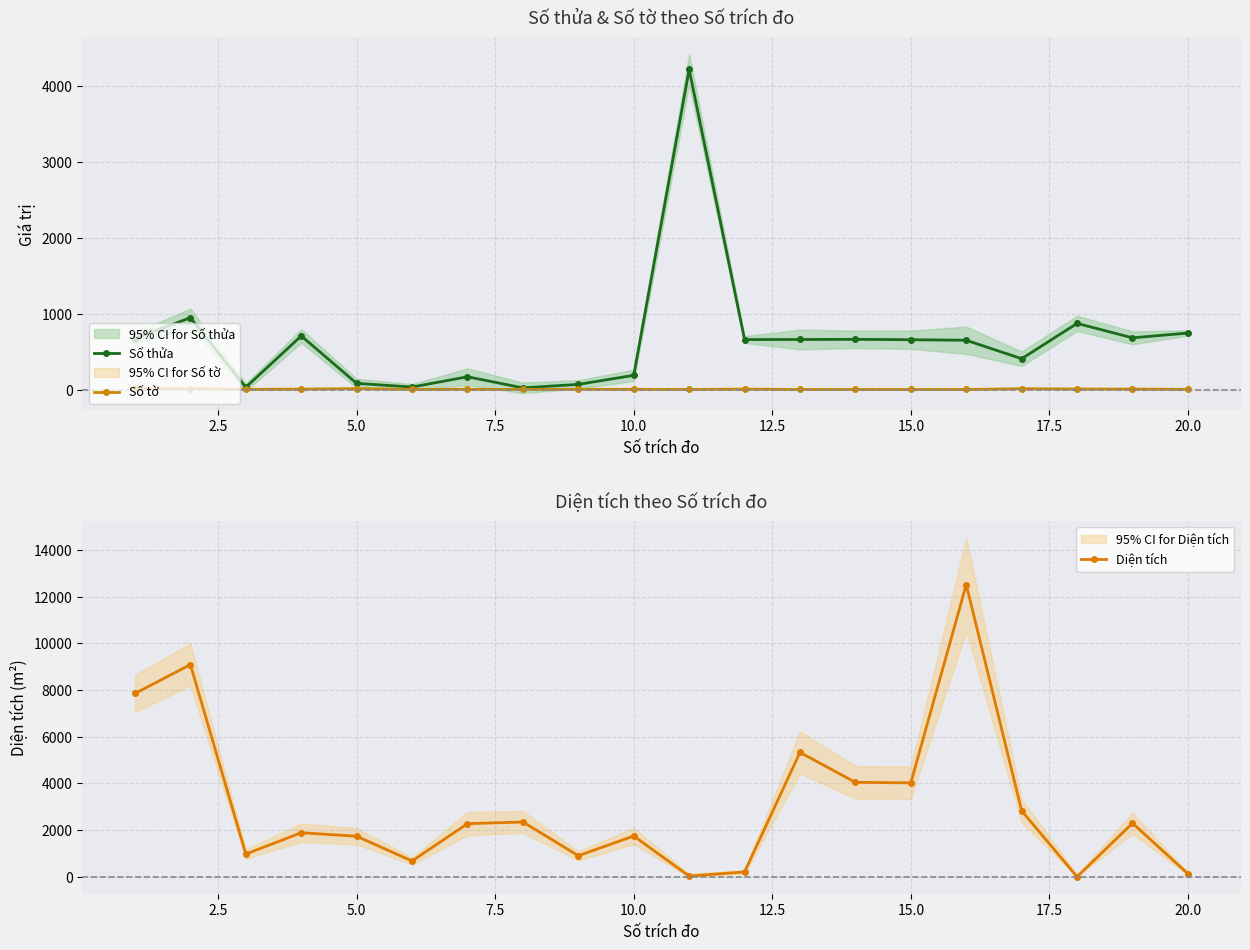

True or false: Số thửa has more than 1 points higher than both neighbors.

True